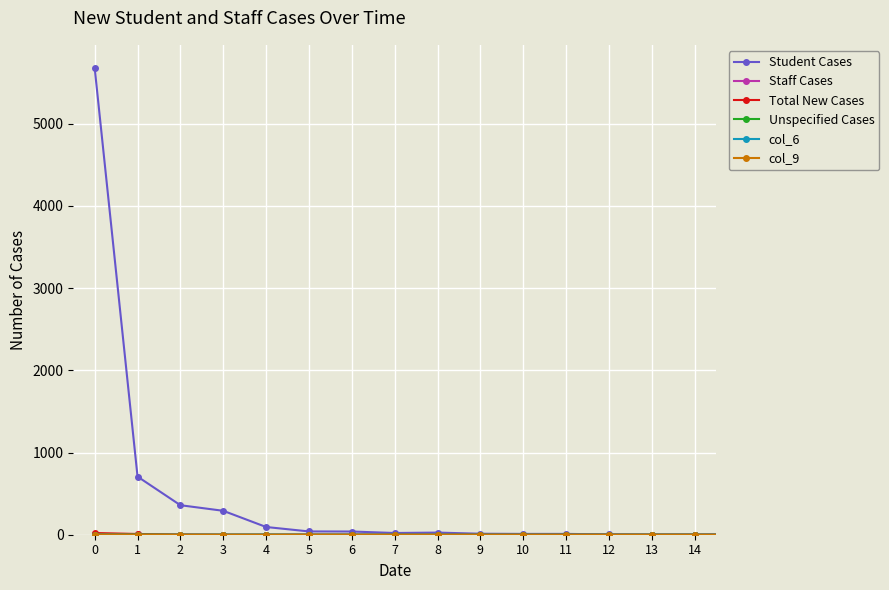

Which series has the widest spread of values?

Student Cases